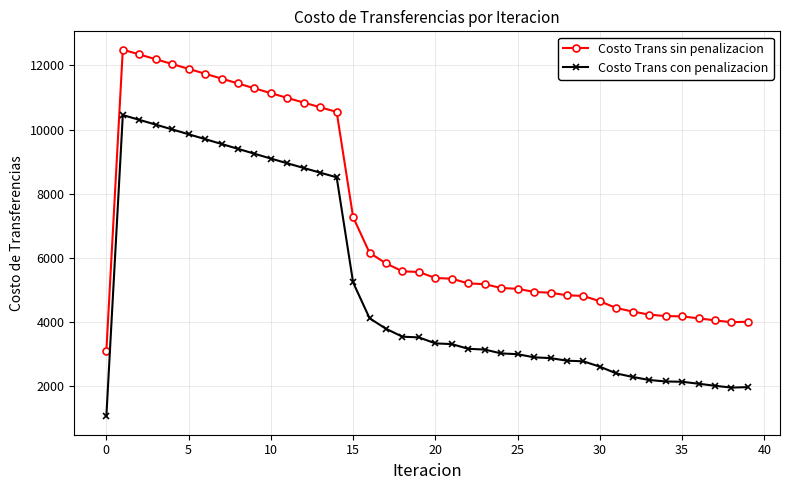

Which series has the largest total across all categories?

Costo Trans sin penalizacion